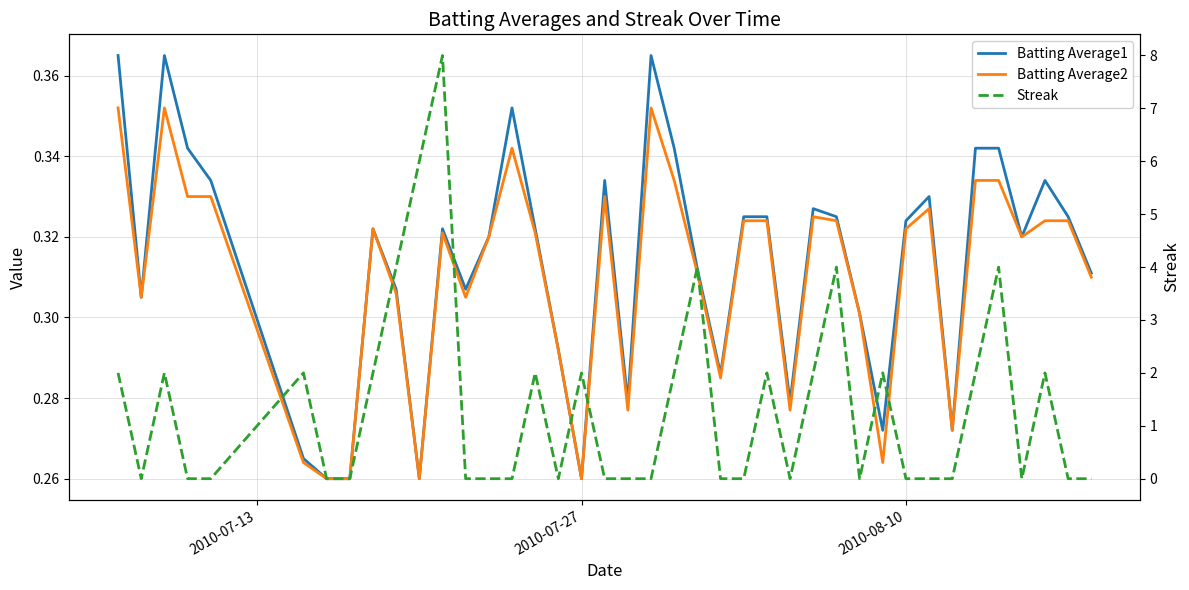

Which category has the lowest value across all series?

2010-07-27